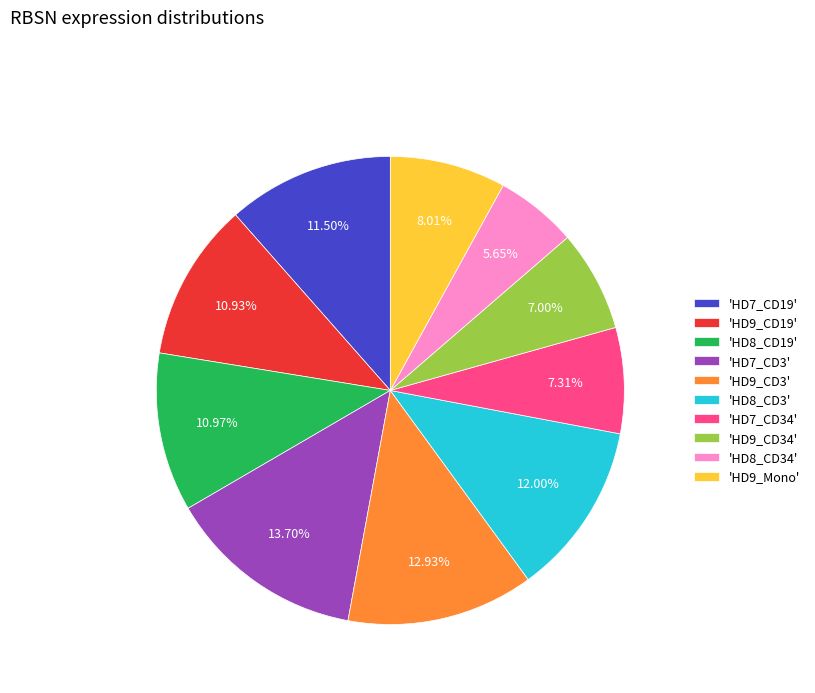

To the nearest percent, what is the average slice percentage?

10%